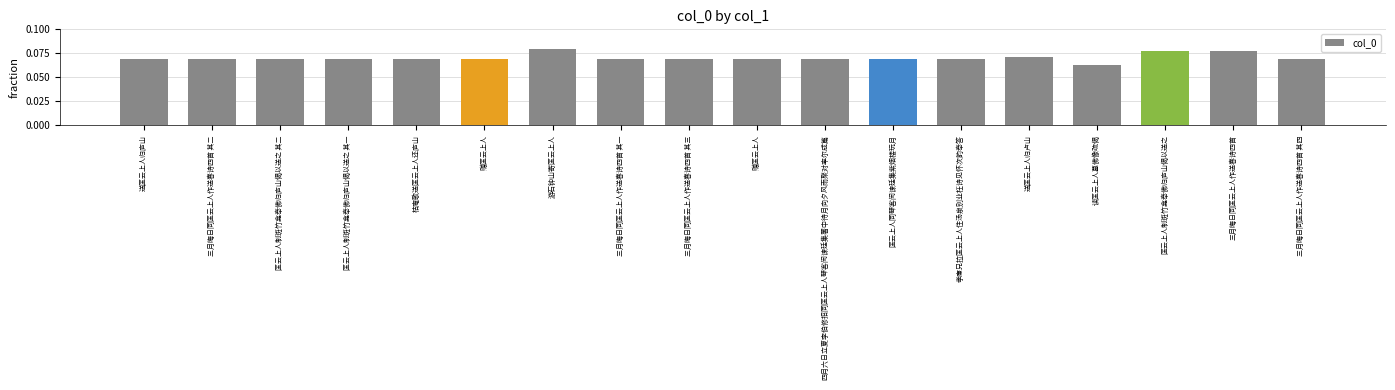

The value at 匡云上人制斑竹龛奉佛归庐山偈以送之 其一 is 0.1. True or false?

False